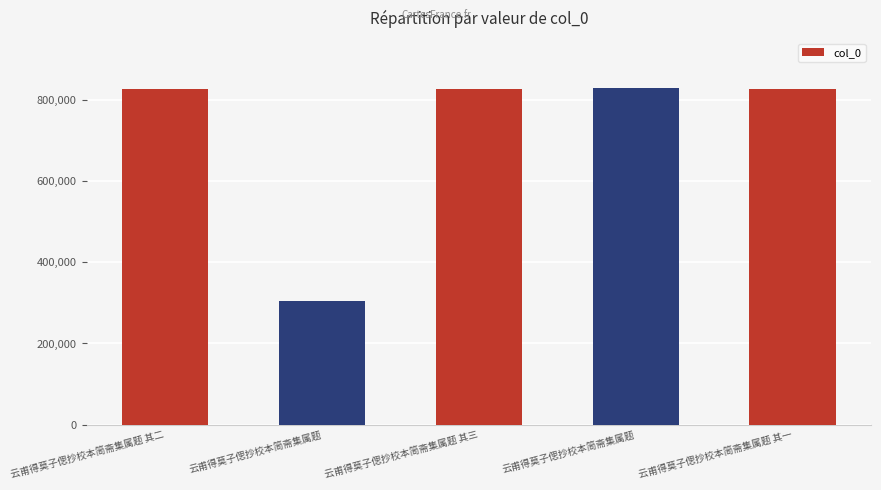

Rank the categories by value from highest to lowest.

云甫得莫子偲抄校本简斋集属题, 云甫得莫子偲抄校本简斋集属题 其三, 云甫得莫子偲抄校本简斋集属题 其二, 云甫得莫子偲抄校本简斋集属题 其一, 云甫得莫子偲抄校本简斋集属题